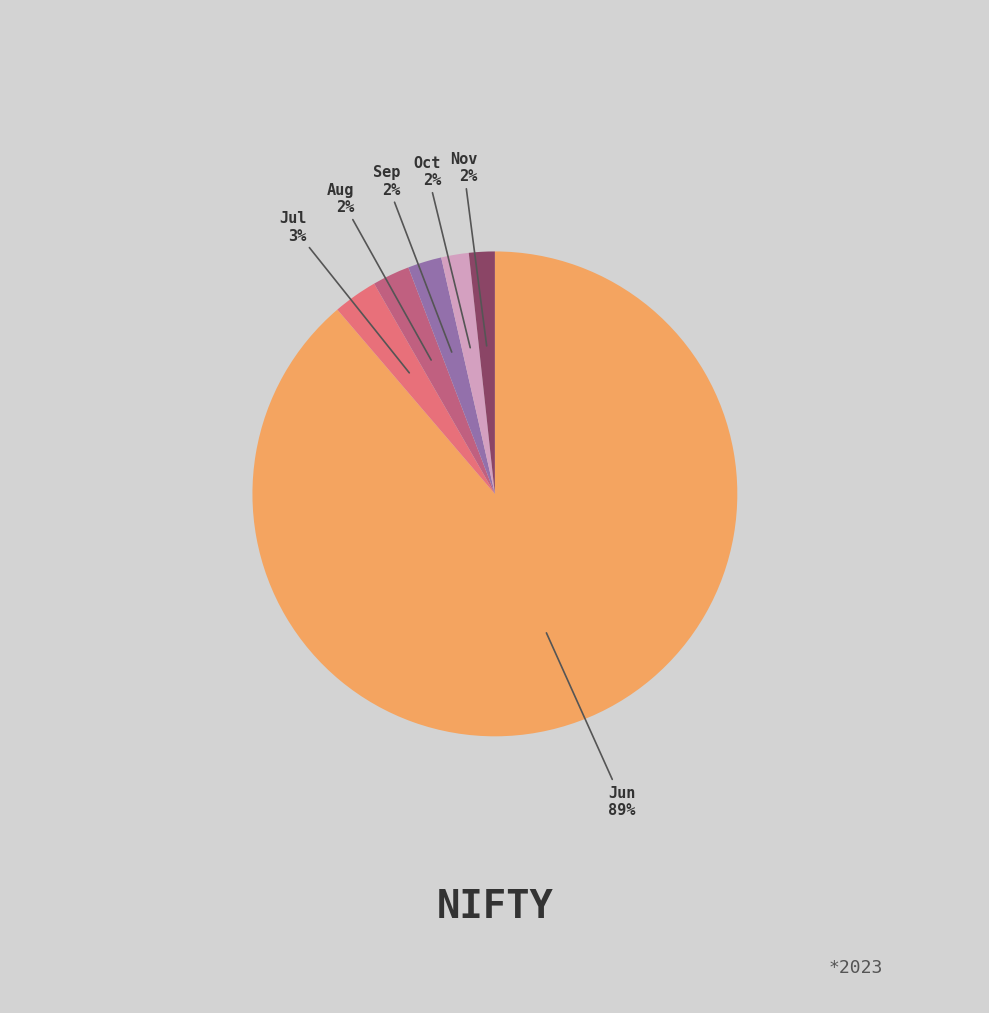

Which has a higher value, Jul or Jun?

Jun